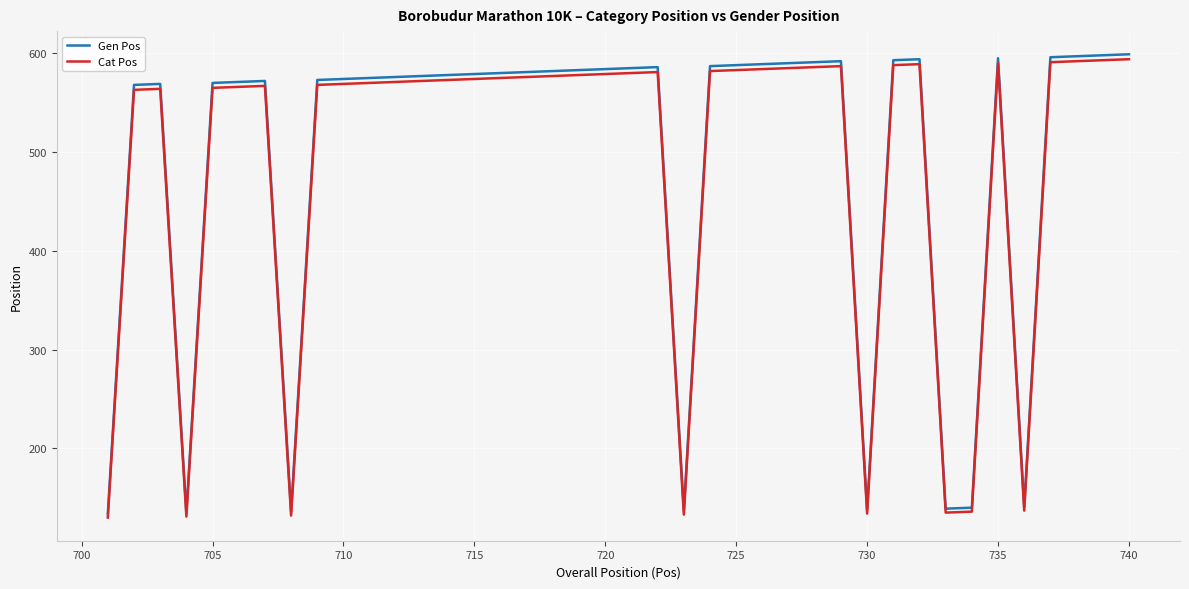

In Gen Pos, how many points are lower than both neighbors (excluding endpoints)?

6